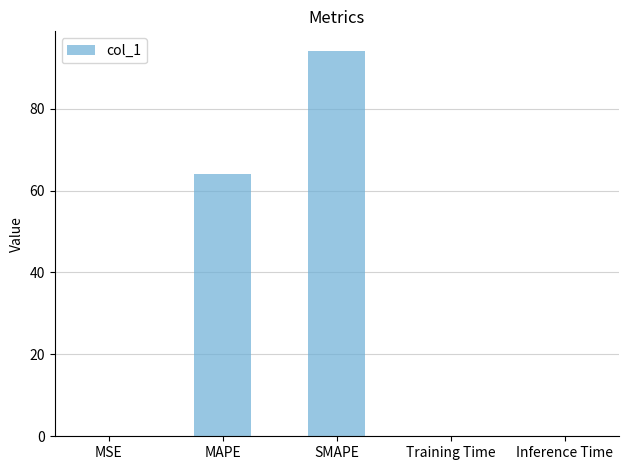

What is the change in value from MAPE to SMAPE?

+30.2